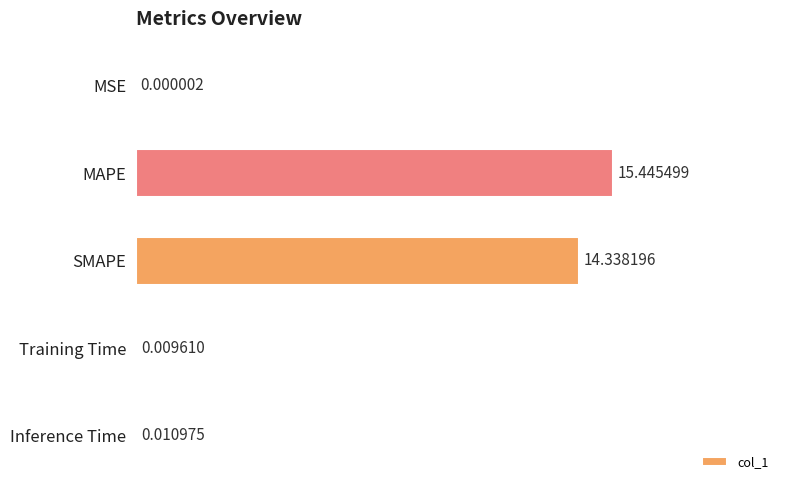

At which label is the value closest to 7?

Inference Time